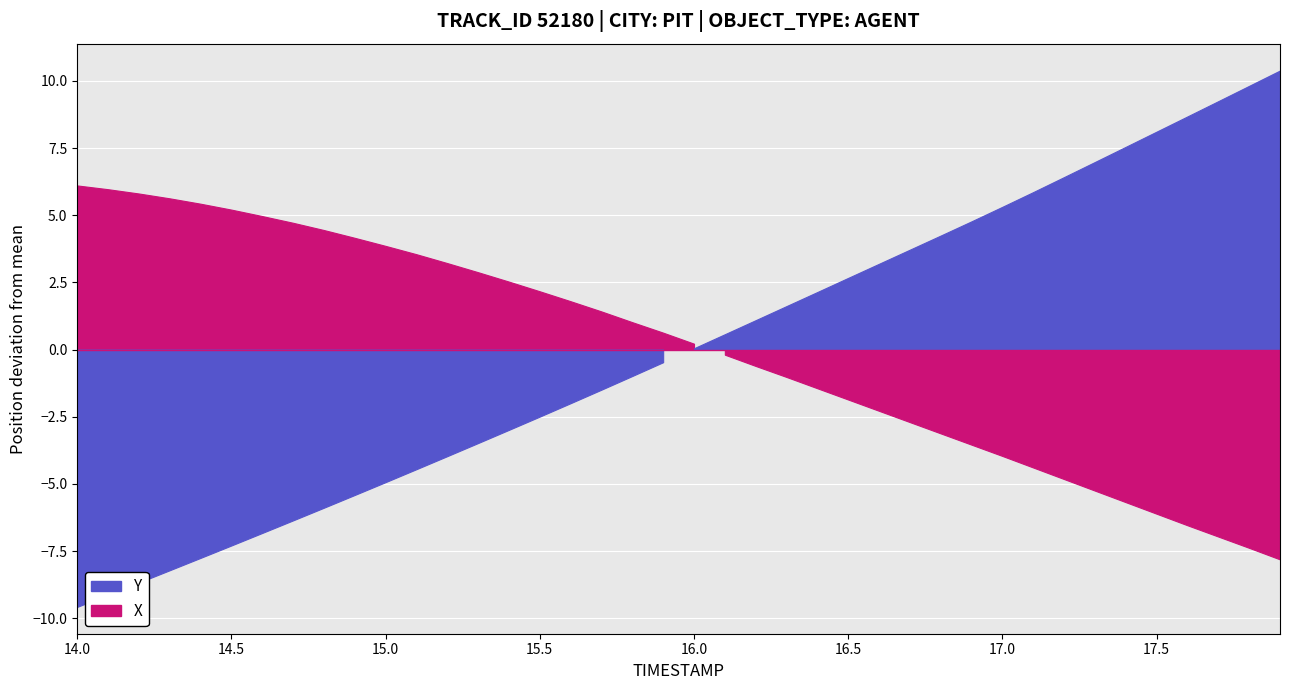

How many lines are shown in the chart?

2